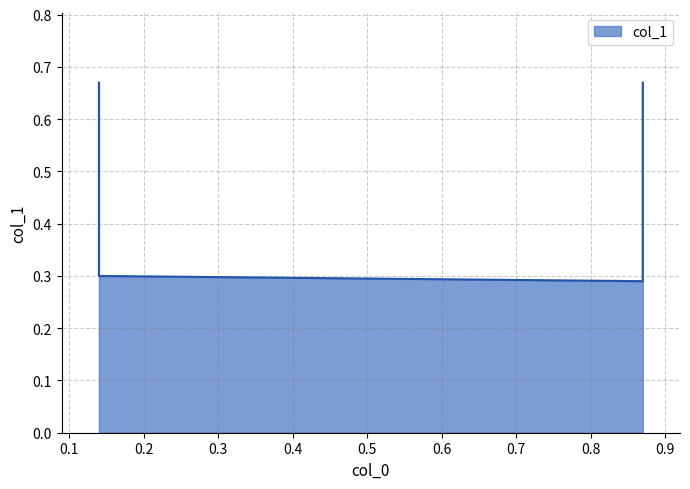

What is the greatest value displayed?

0.7